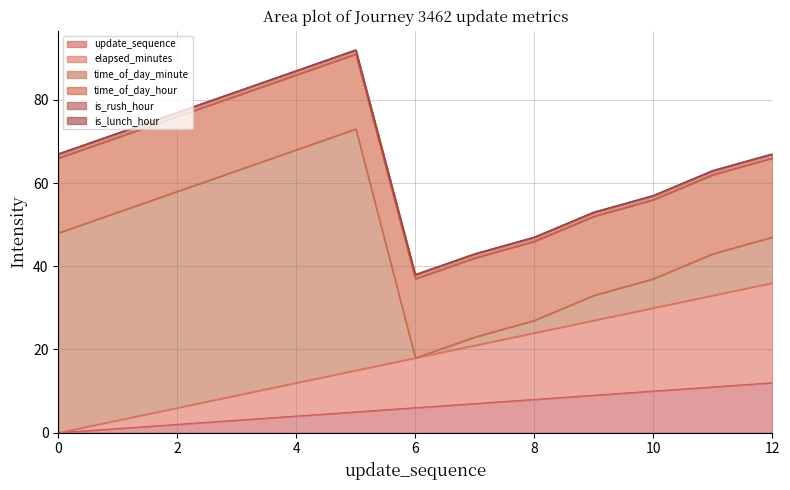

What is the total value across all series at 1?

72